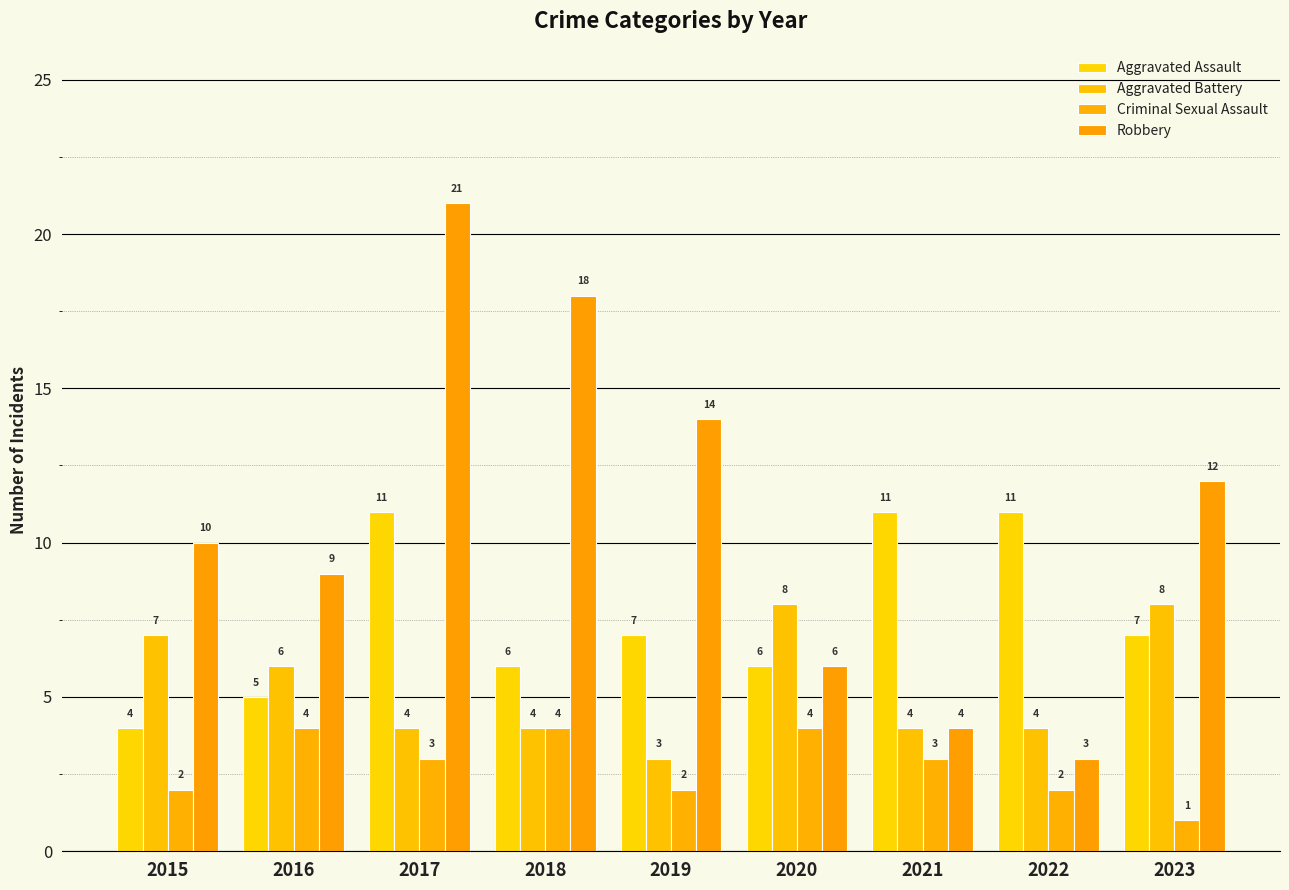

What is the average value of the Aggravated Assault series?

8